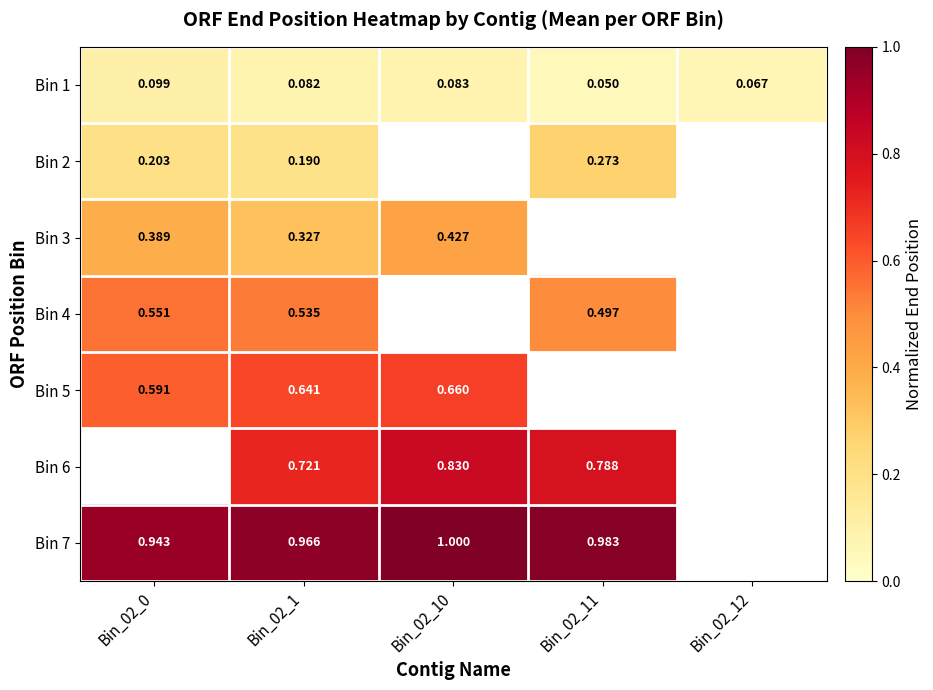

At which category is the sum across all series the highest?

Bin_02_1